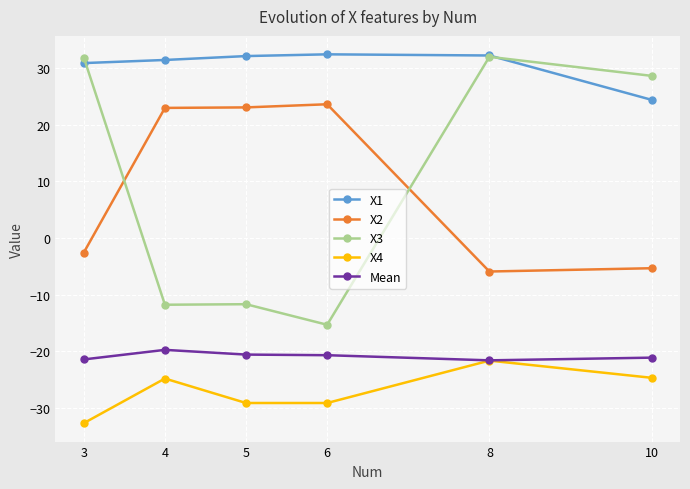

The value of X2 at 8 is -5.9. True or false?

True